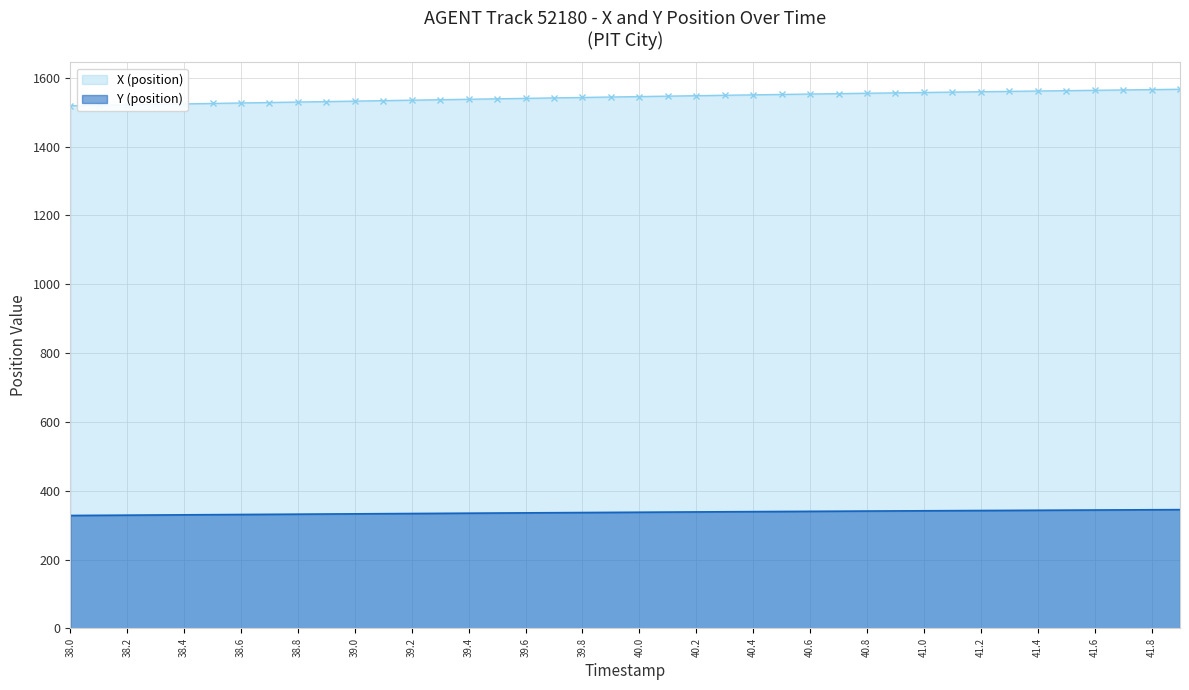

Is the value of X (position) at 40.5 greater than the value of Y (position) at 40.7?

Yes